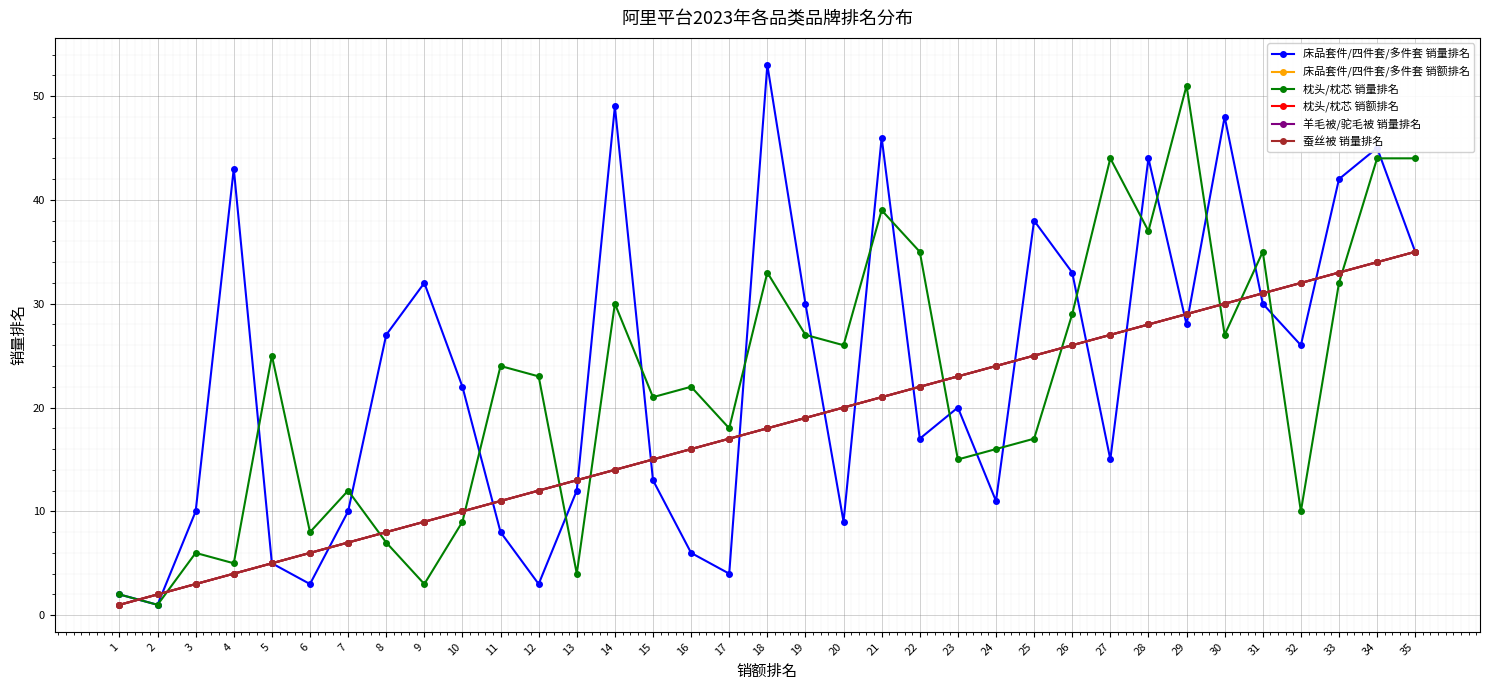

At how many categories does at least one series exceed 52?

1